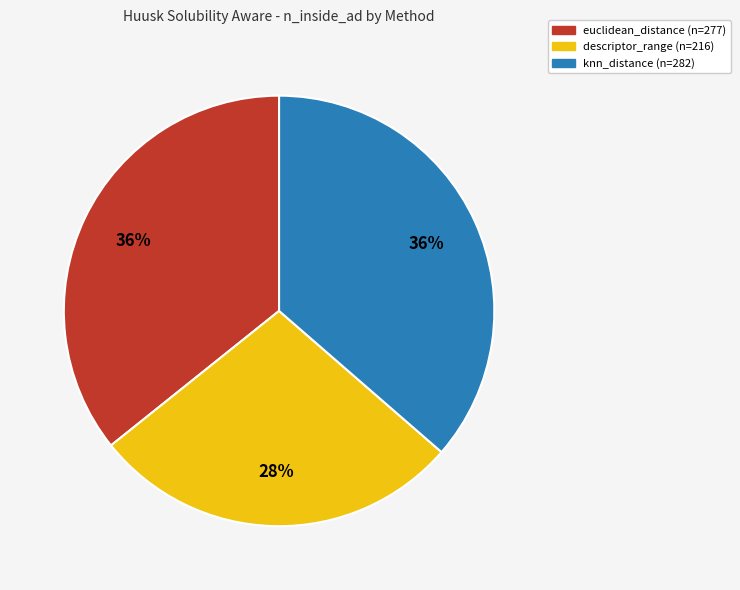

Which category has the smallest portion of the pie?

descriptor_range